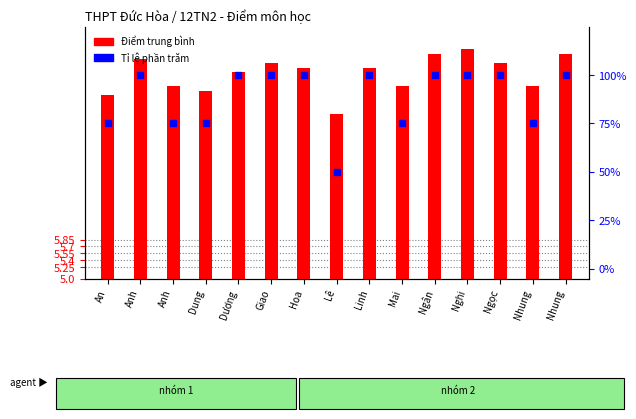

Is the value of Tỉ lệ phần trăm at Nhung greater than the value of Điểm trung bình at Ngọc?

Yes